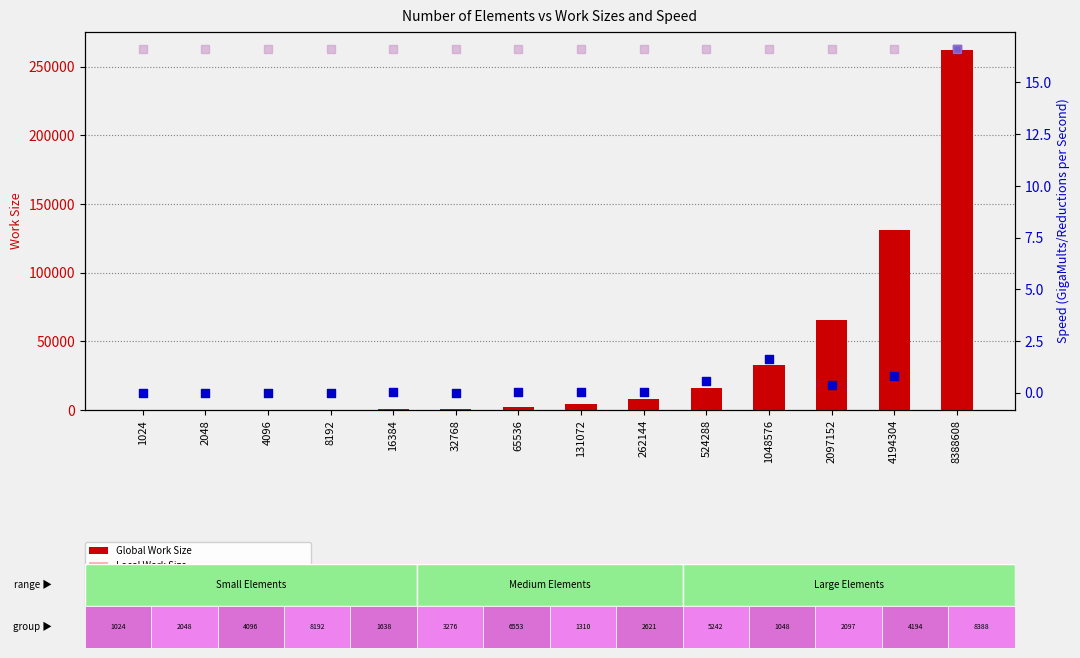

Which series has the largest total across all categories?

Global Work Size